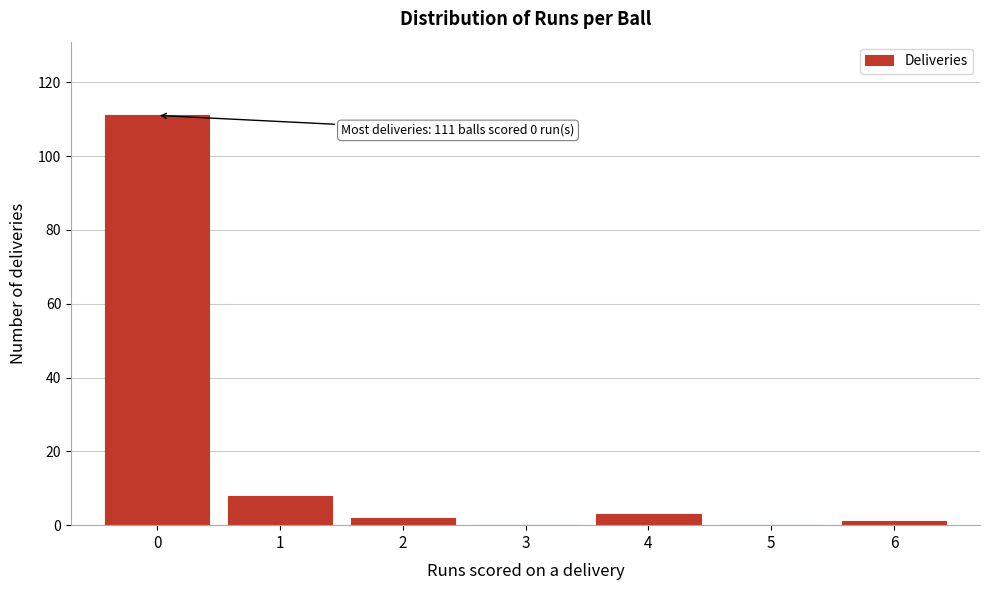

Reading left to right, list all the values displayed in this chart.

0=111	1=8	2=2	3=0	4=3	5=0	6=1